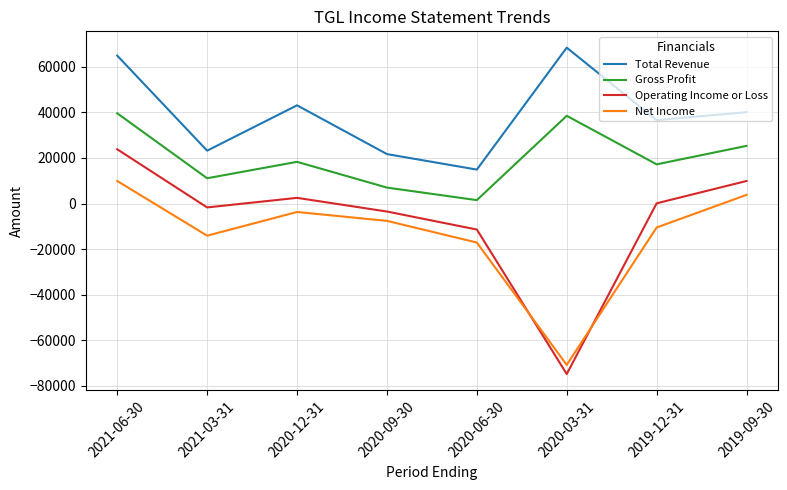

True or false: Net Income has a value of -70800 at 2020-03-31.

True